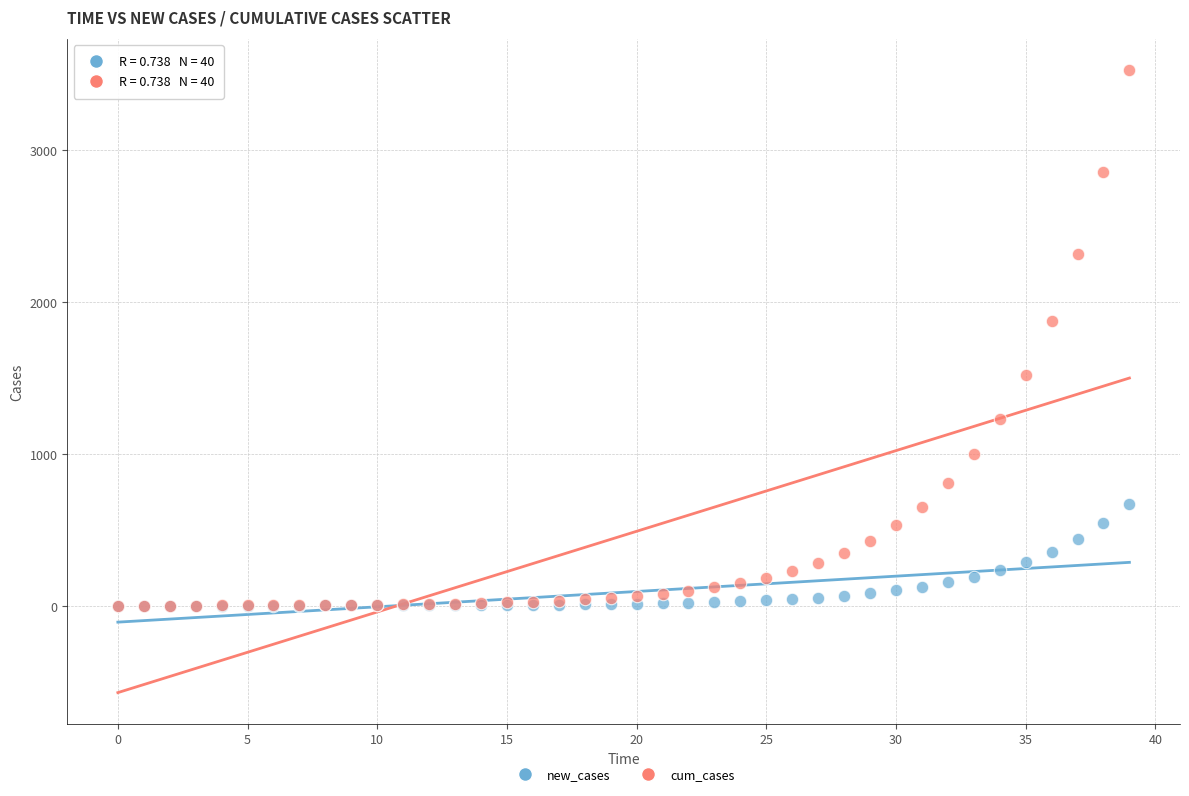

In the cum_cases series, what Y value is closest to 1762?

1873.2